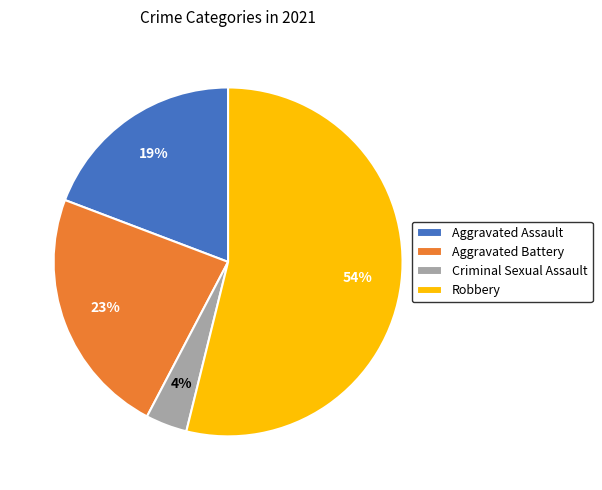

Rank the categories by value from highest to lowest.

Robbery, Aggravated Battery, Aggravated Assault, Criminal Sexual Assault